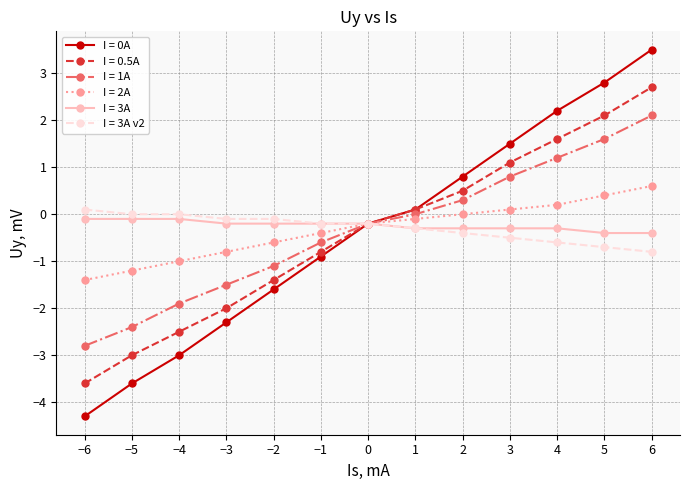

True or false: I = 1A has more than 2 interior local peaks.

False